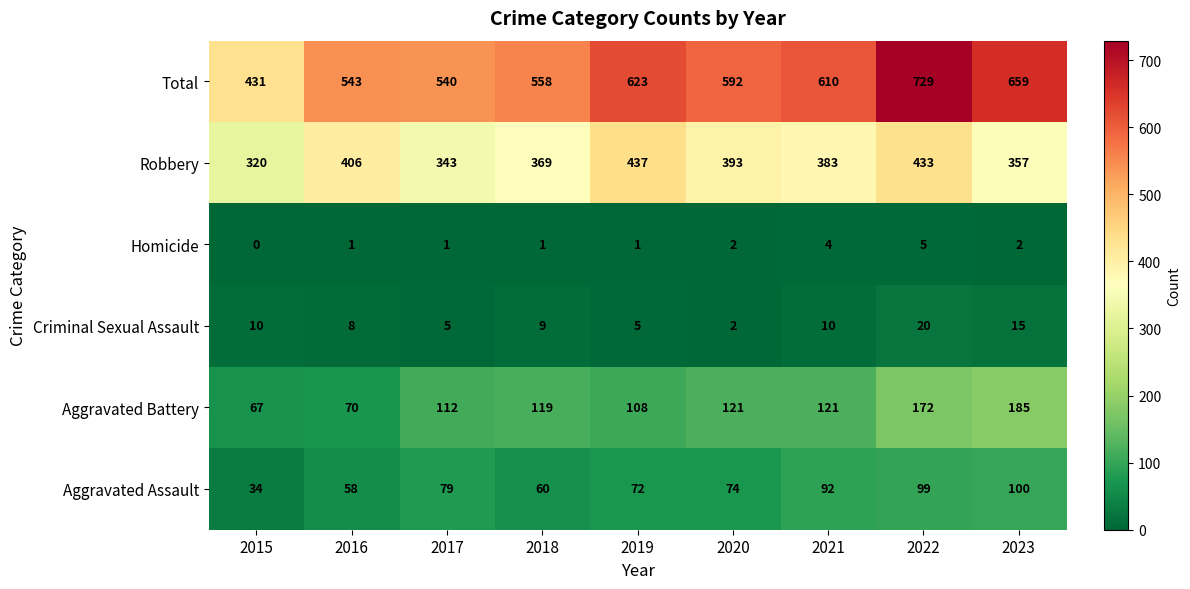

What is the total value across all series at 2020?

1184